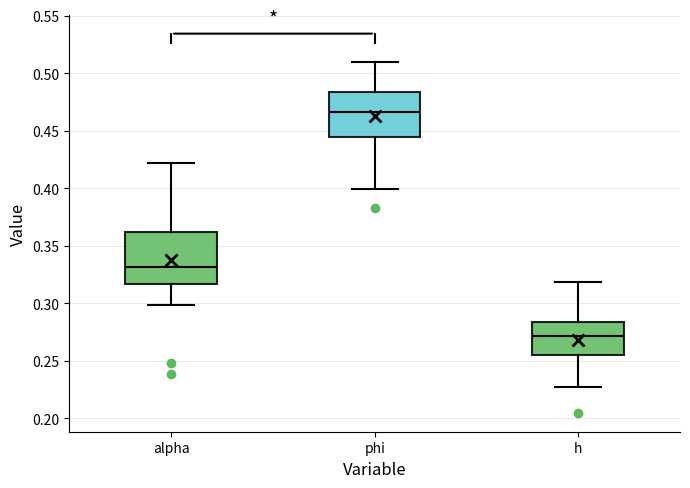

Reading left to right, transcribe this box plot: for each box, give where its median line is, the range the box spans, and where its two whiskers end, as read against the y-axis. The values are not printed on the chart, so give them approximately, as read against the axis.

alpha: median 0.330, box 0.315 to 0.360, whiskers 0.300 to 0.420
phi: median 0.465, box 0.445 to 0.485, whiskers 0.400 to 0.510
h: median 0.270, box 0.255 to 0.285, whiskers 0.225 to 0.320